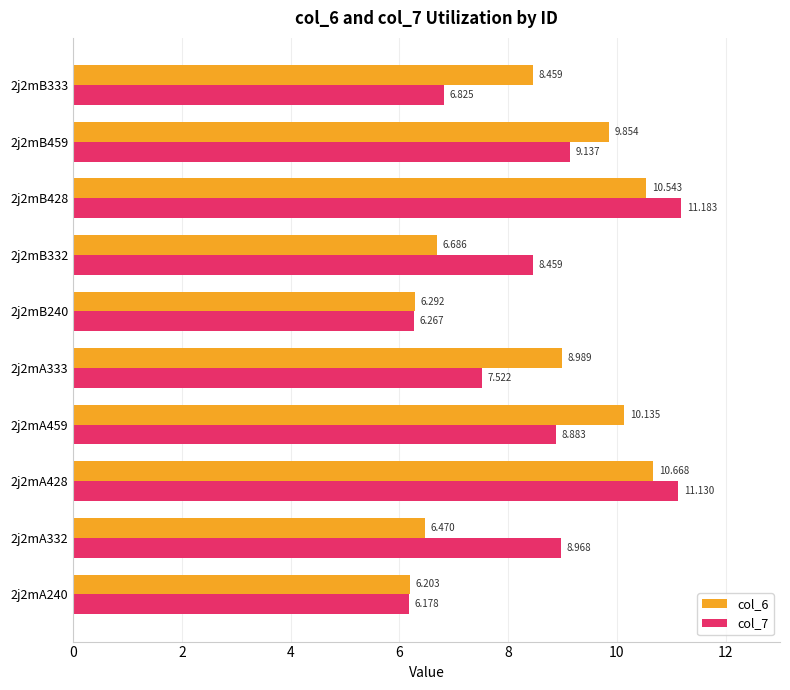

Is the value of col_7 at 2j2mA240 greater than the value of col_6 at 2j2mB332?

No